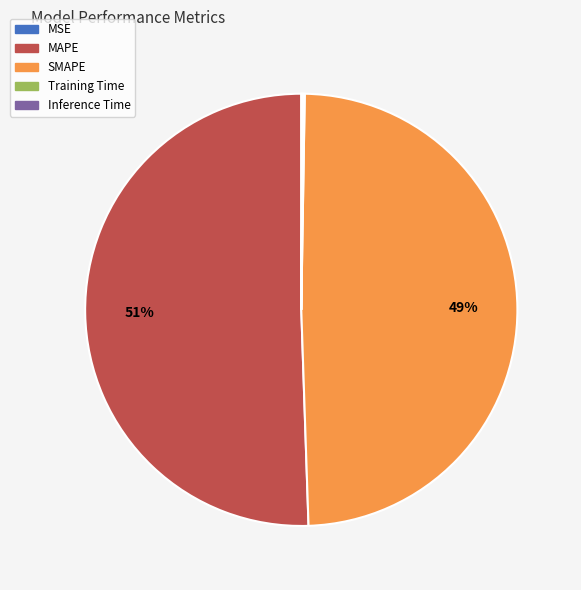

Which category accounts for the majority?

MAPE